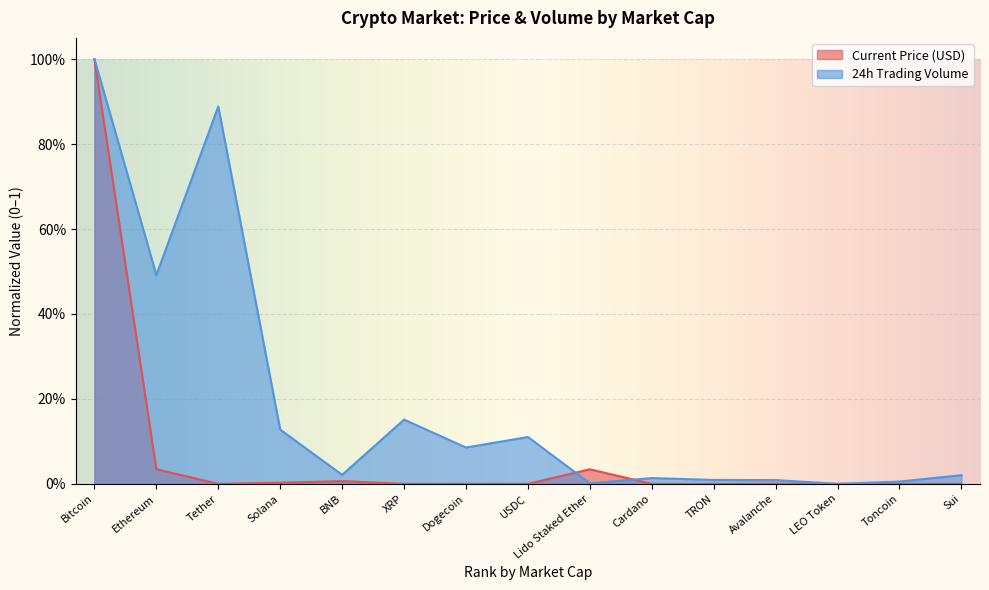

Reading right to left, list all the values displayed in this chart.

Current Price (USD): 0.0	0.0	0.0	0.0	0.0	0.0	0.0	0.0	0.0	0.0	0.0	0.0	0.0	0.0	1.0
24h Trading Volume: 0.0	0.0	0.0	0.0	0.0	0.0	0.0	0.1	0.1	0.2	0.0	0.1	0.9	0.5	1.0